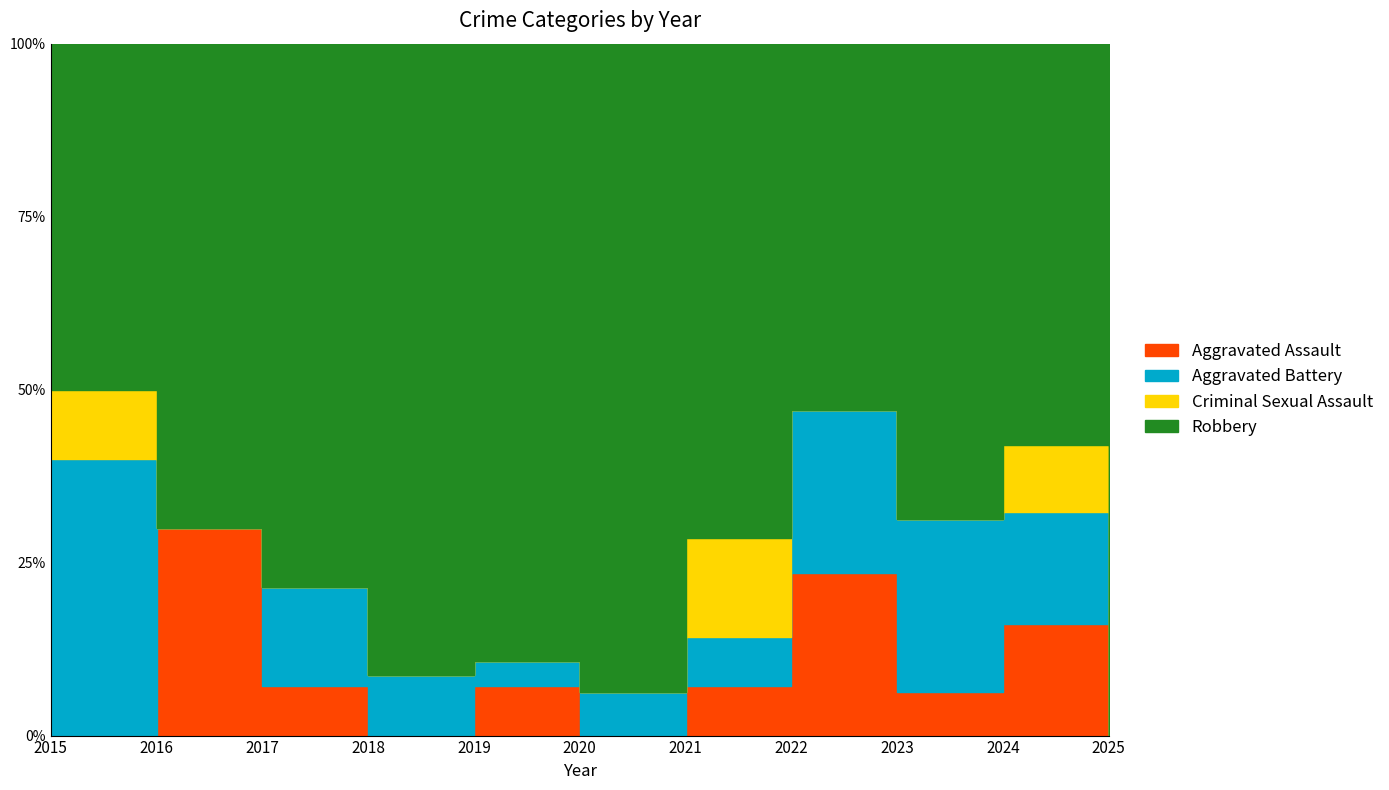

How many data points does each series have?

11